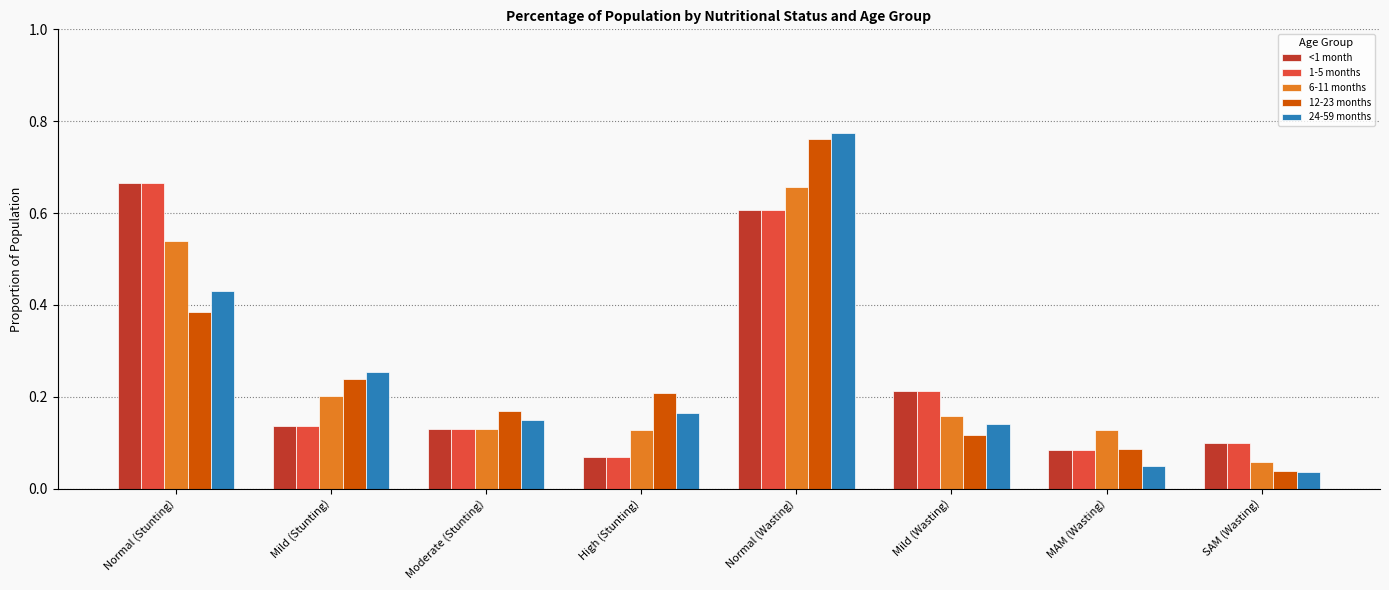

At how many categories does at least one series exceed 0?

8